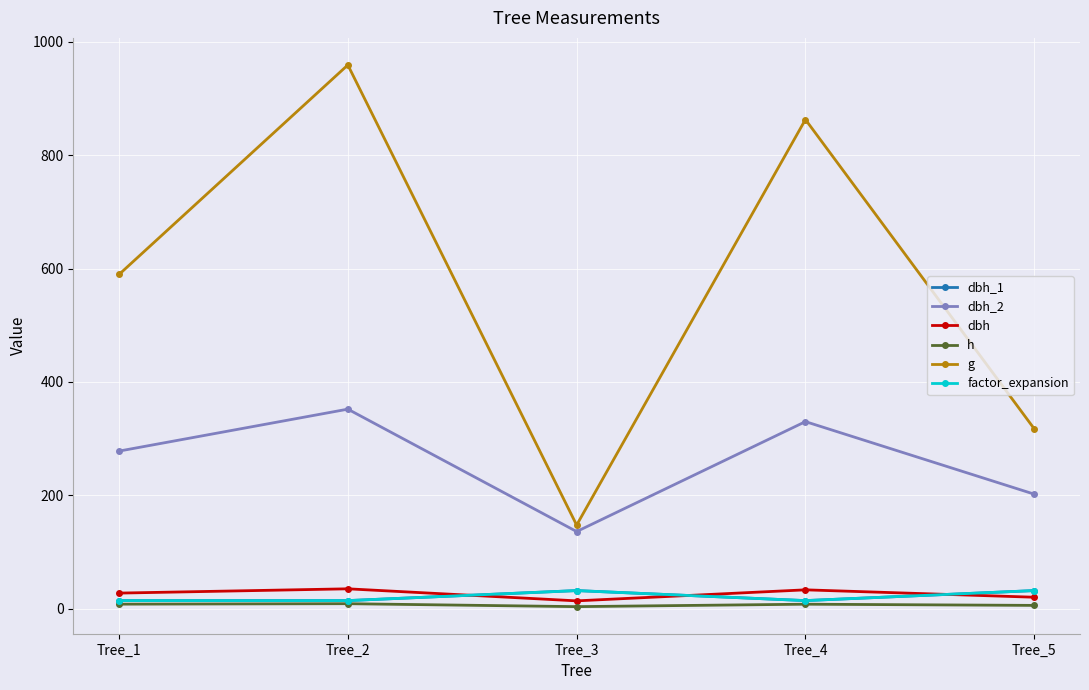

What is the value of the dbh_2 point at the 1st from the left?

278.0